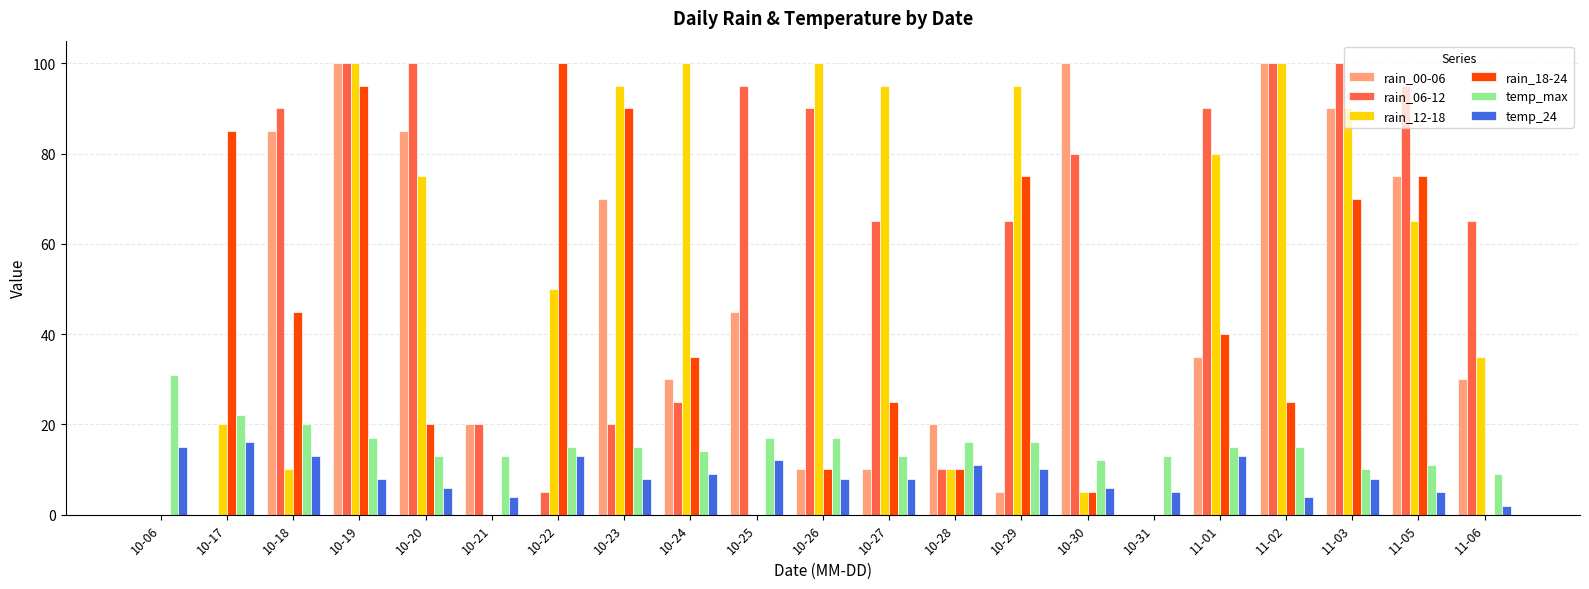

Does the chart contain stacked bars?

No